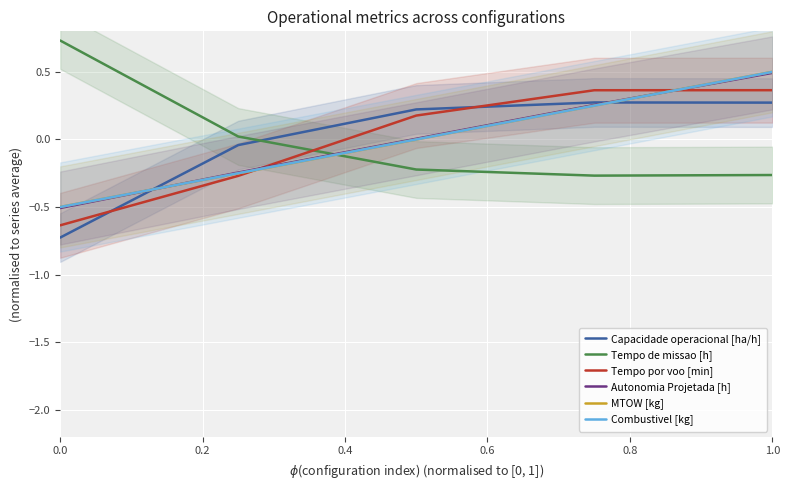

Is it true that Tempo de missao [h] equals -0.4 at 1.0?

False